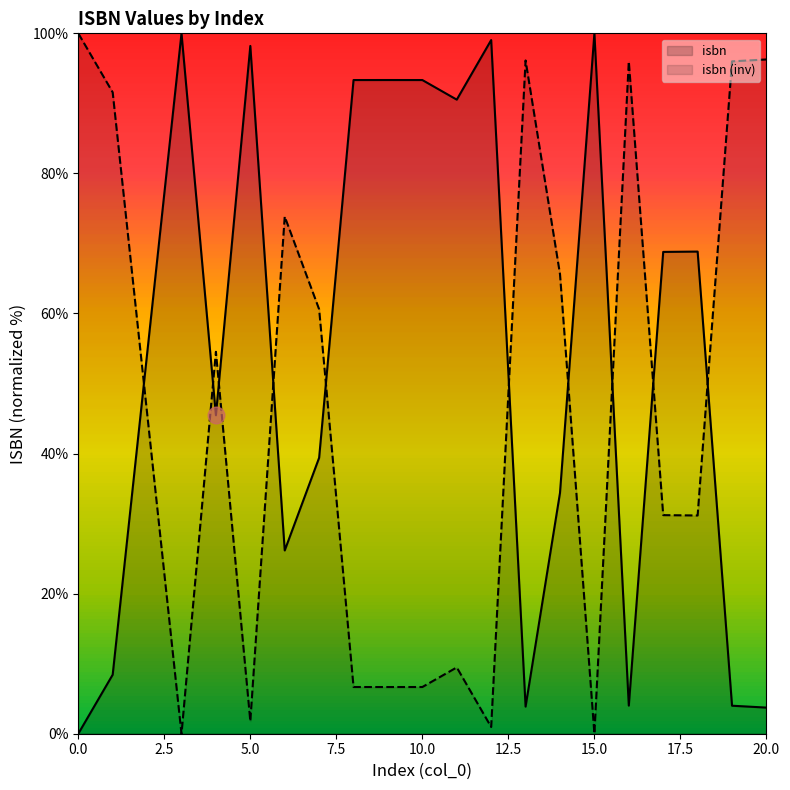

What is the value of the 19th point from the left?

4.0